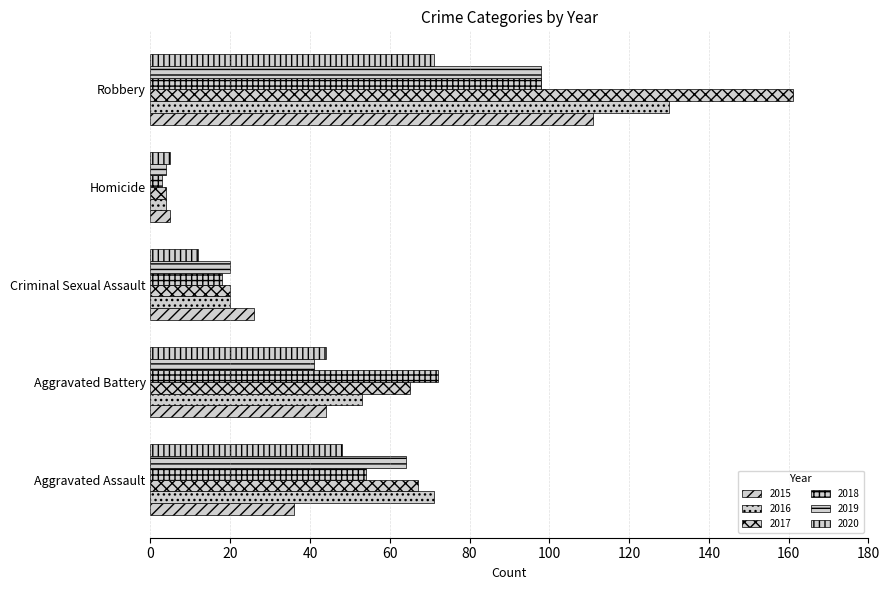

How many data points does each series have?

5